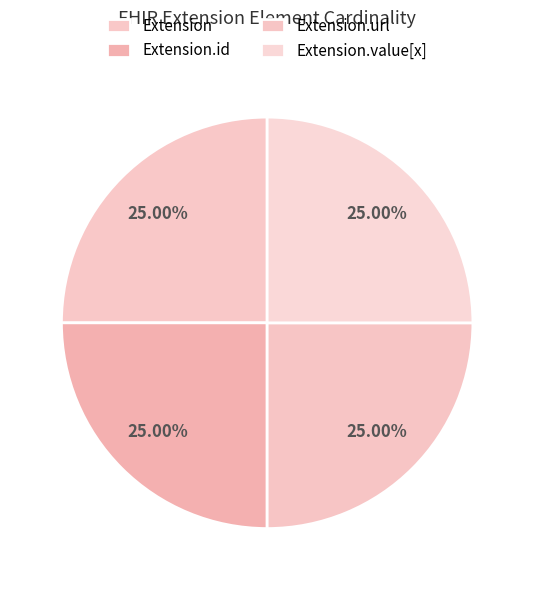

To the nearest percent, what is the difference between the Extension.id and Extension slice percentages?

0%